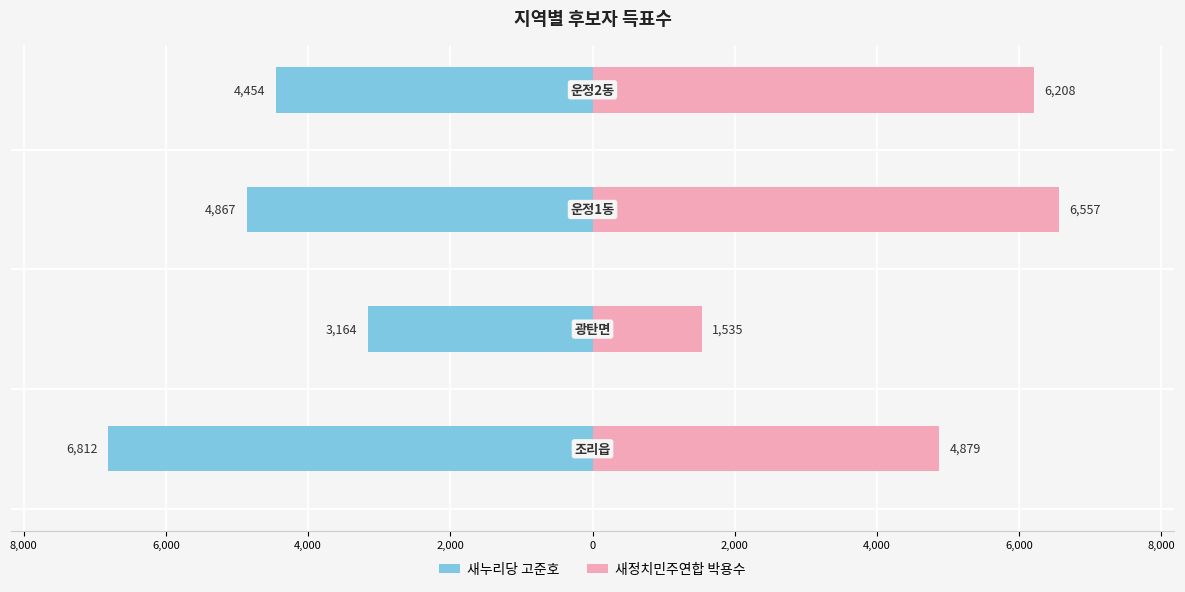

Reading left to right, extract all data points from this chart.

새누리당 고준호: 10,000=-6812	8,000=-3164	6,000=-4867	4,000=-4454
새정치민주연합 박용수: 10,000=4879	8,000=1535	6,000=6557	4,000=6208